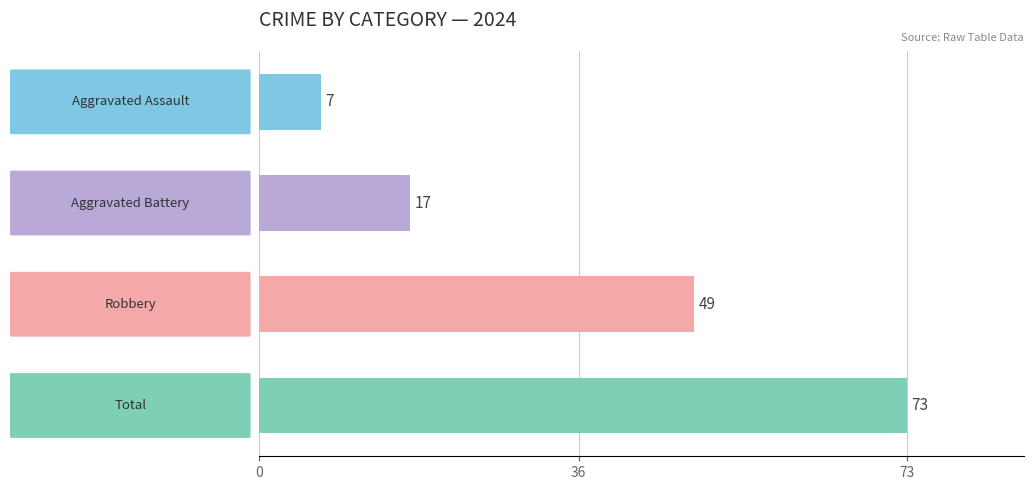

What is the difference between the maximum and minimum values?

66